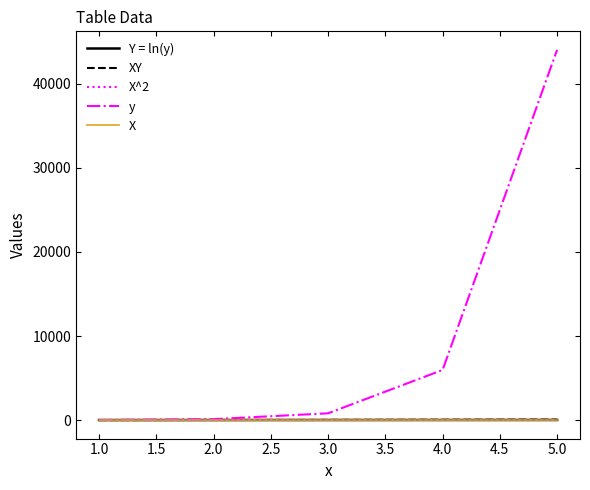

At which category is the sum across all series the highest?

5.0